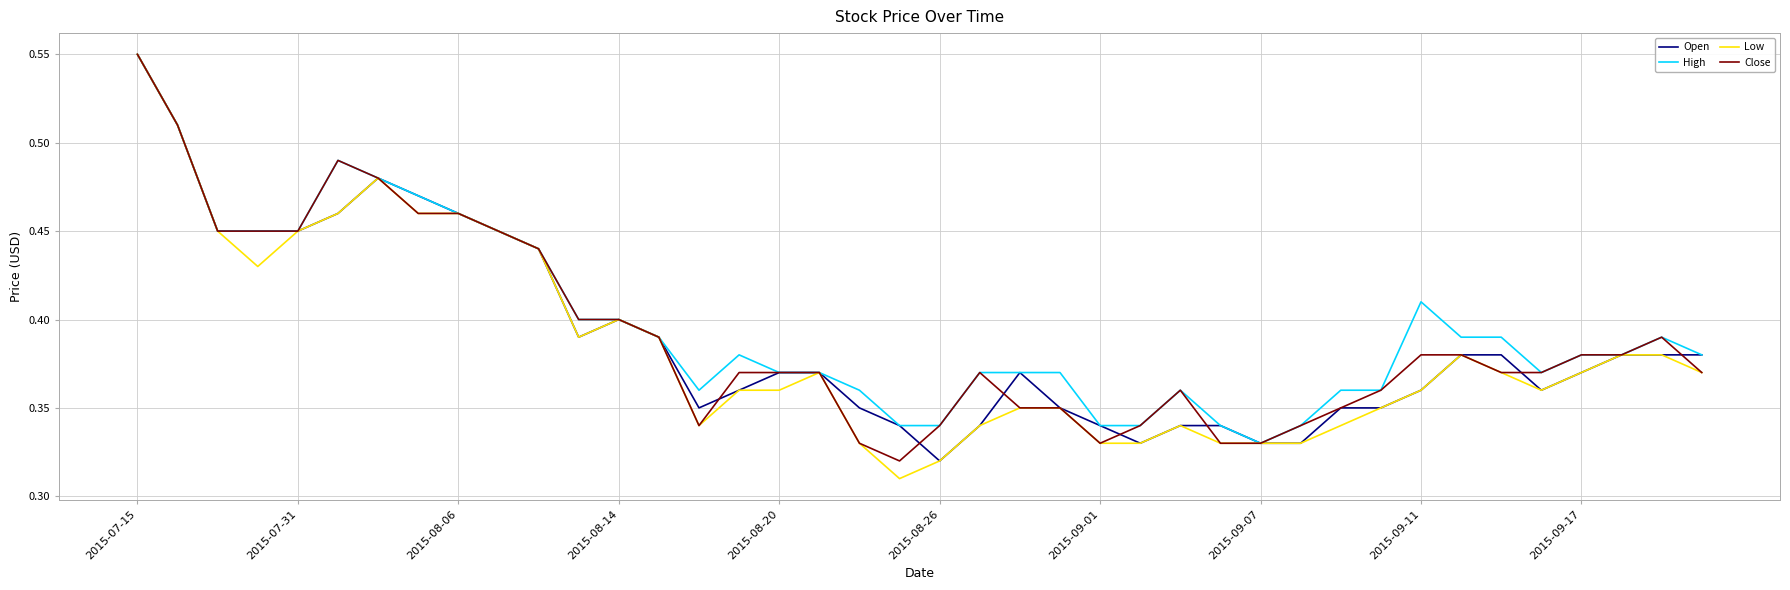

How many interior local peaks does the Low series have?

5